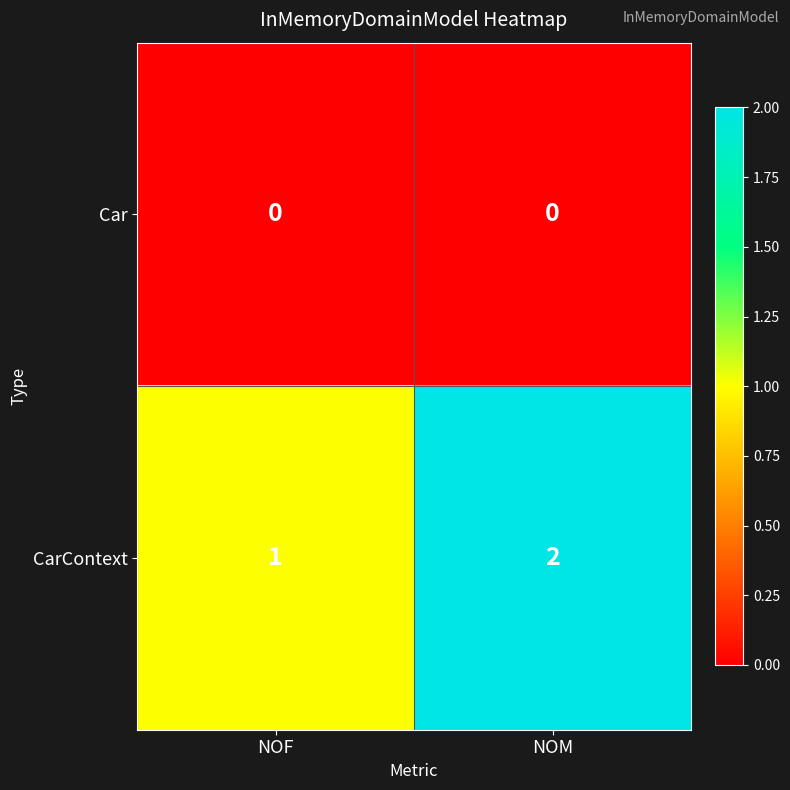

Reading right to left, list all the values displayed in this chart.

Car: 0	0
CarContext: 2	1